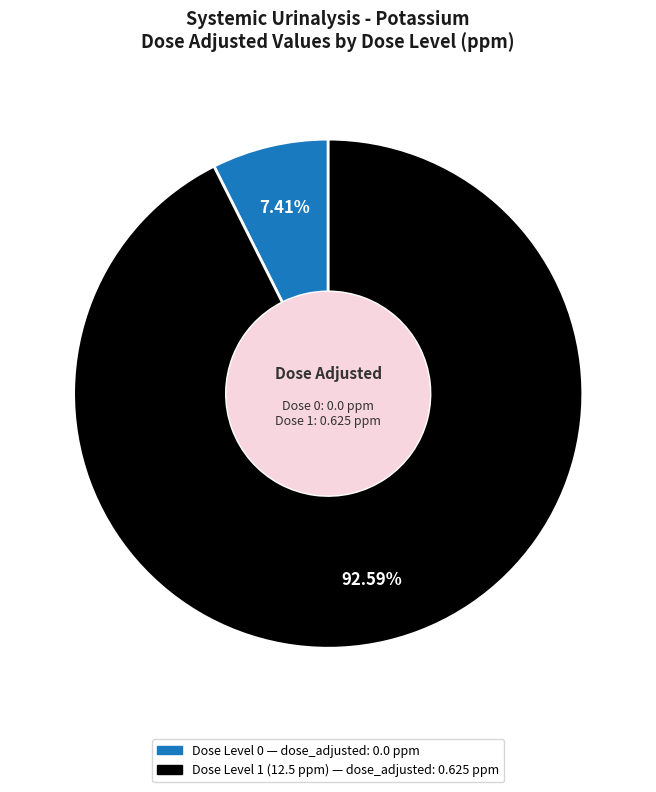

How many segments does this pie chart have?

2